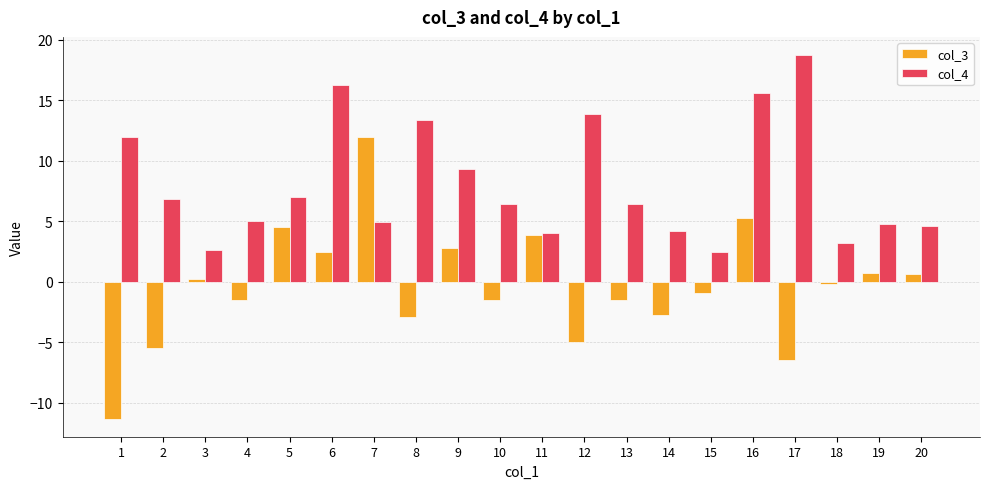

What is the smallest value displayed?

-11.3